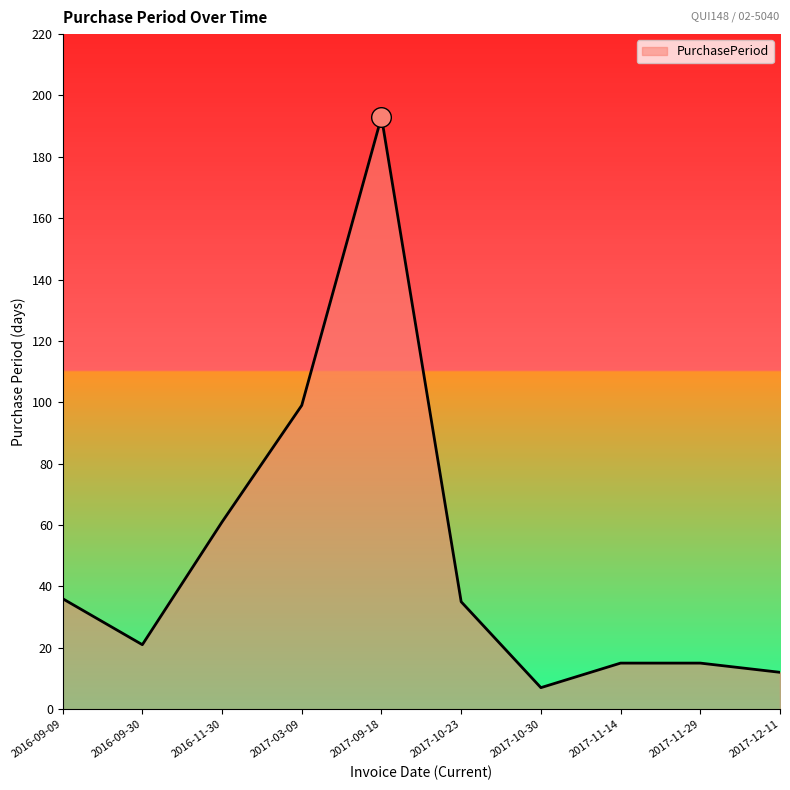

What is the change in value from 2017-11-14 to 2017-12-11?

-3